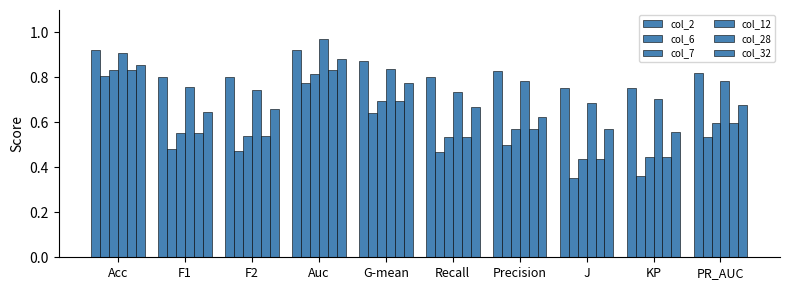

How many bars are there in each group?

6